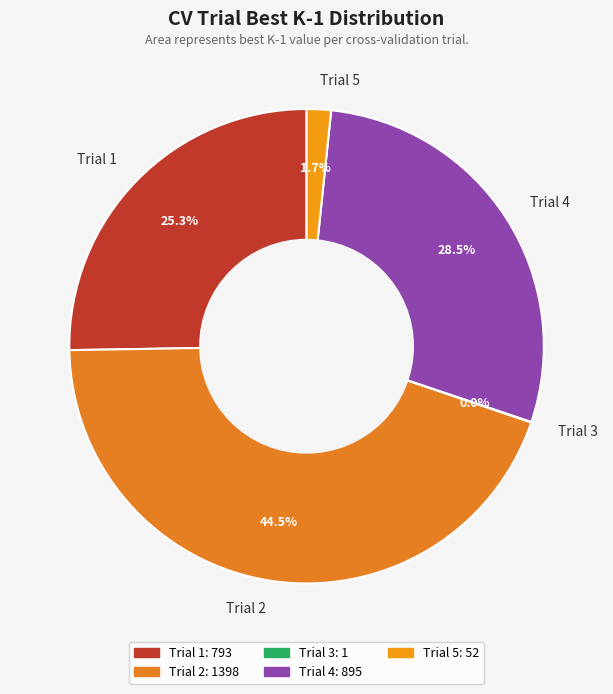

Which category has the biggest portion of the pie?

Trial 2